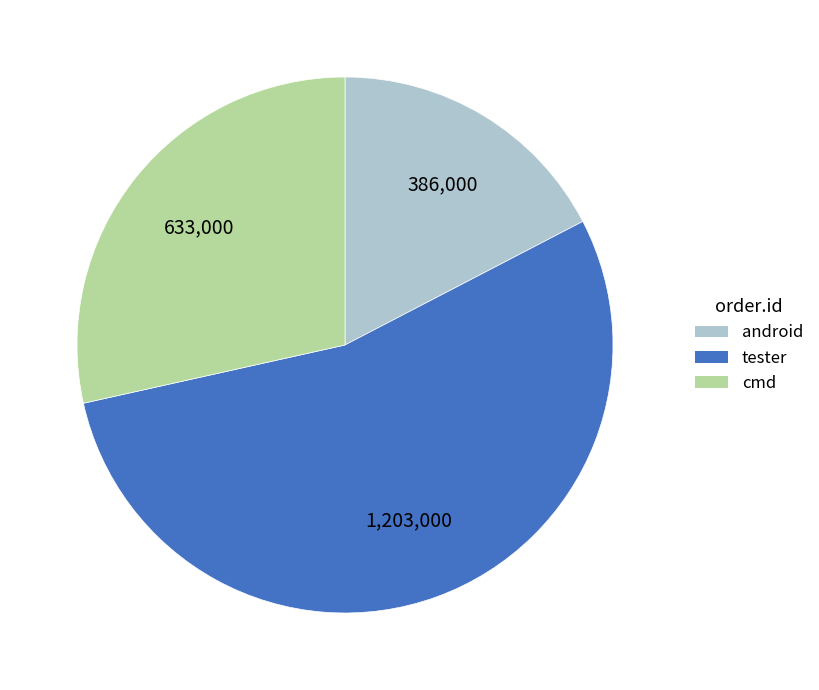

Is there any slice that represents more than half of the pie?

Yes